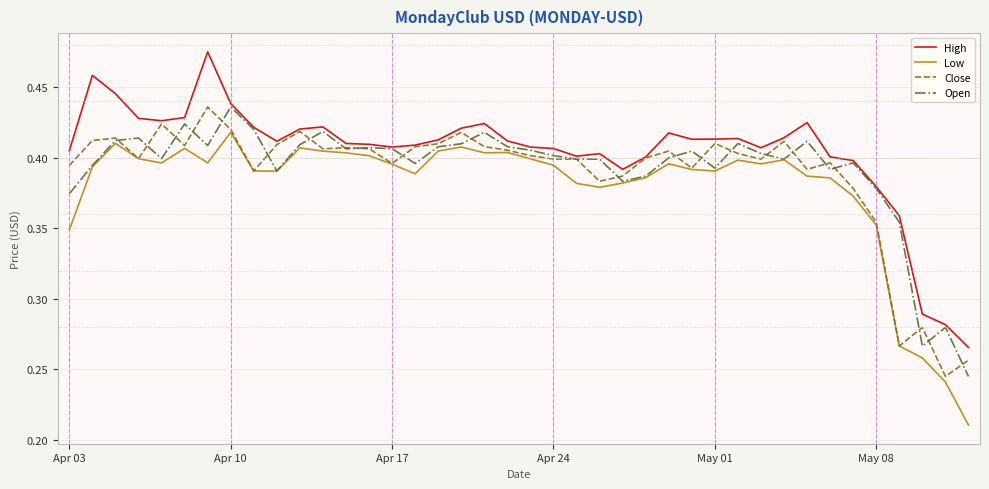

What are all the series names shown in the legend?

High, Low, Close, Open